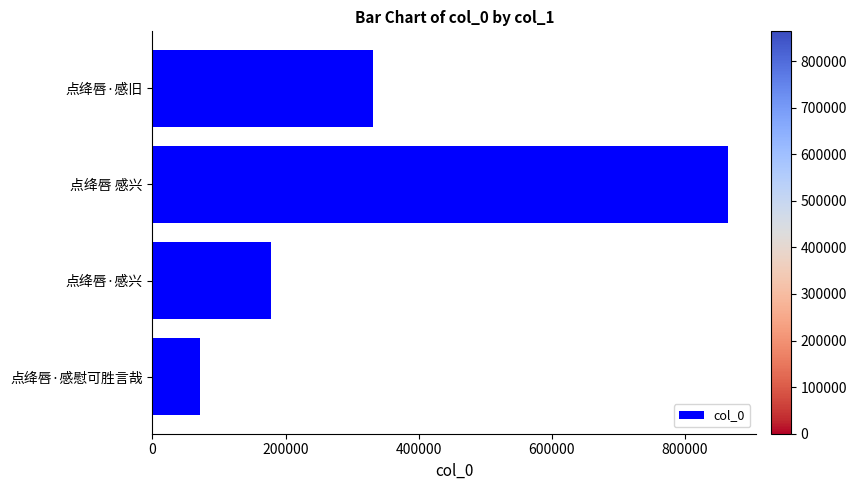

What is the label of the 2nd bar from the top?

点绛唇 感兴